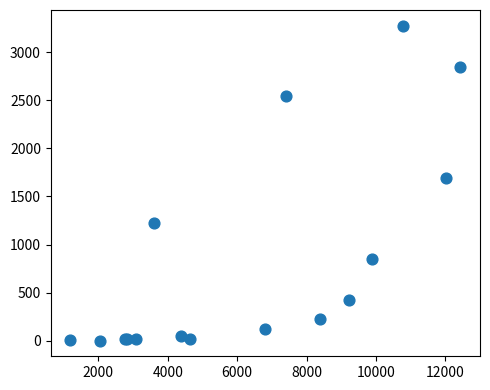

What Y value in the scatter plot is closest to 1638?

1690